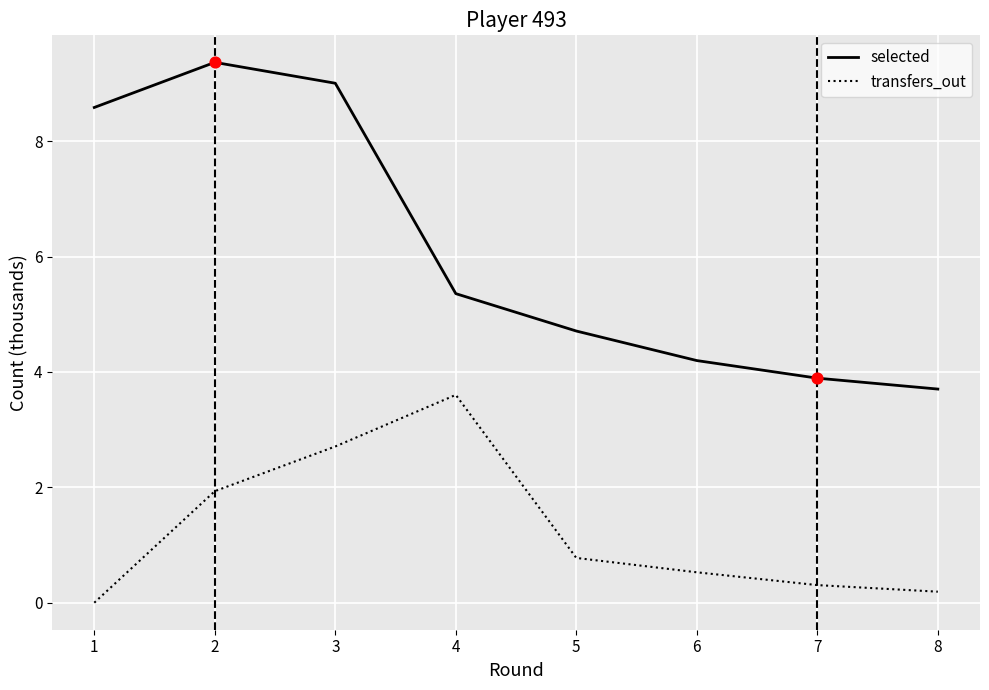

Which series has the largest range (max minus min)?

selected